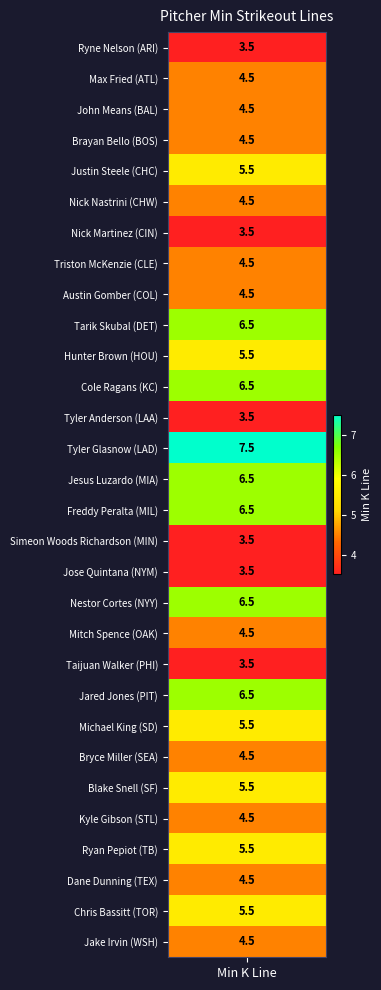

Where does the data first go above 4?

1